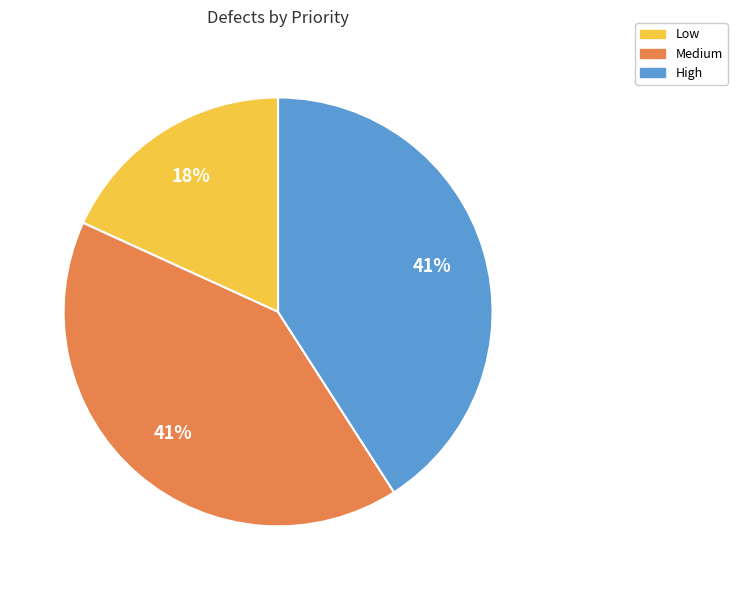

The Medium slice represents 28% of the pie. True or false?

False